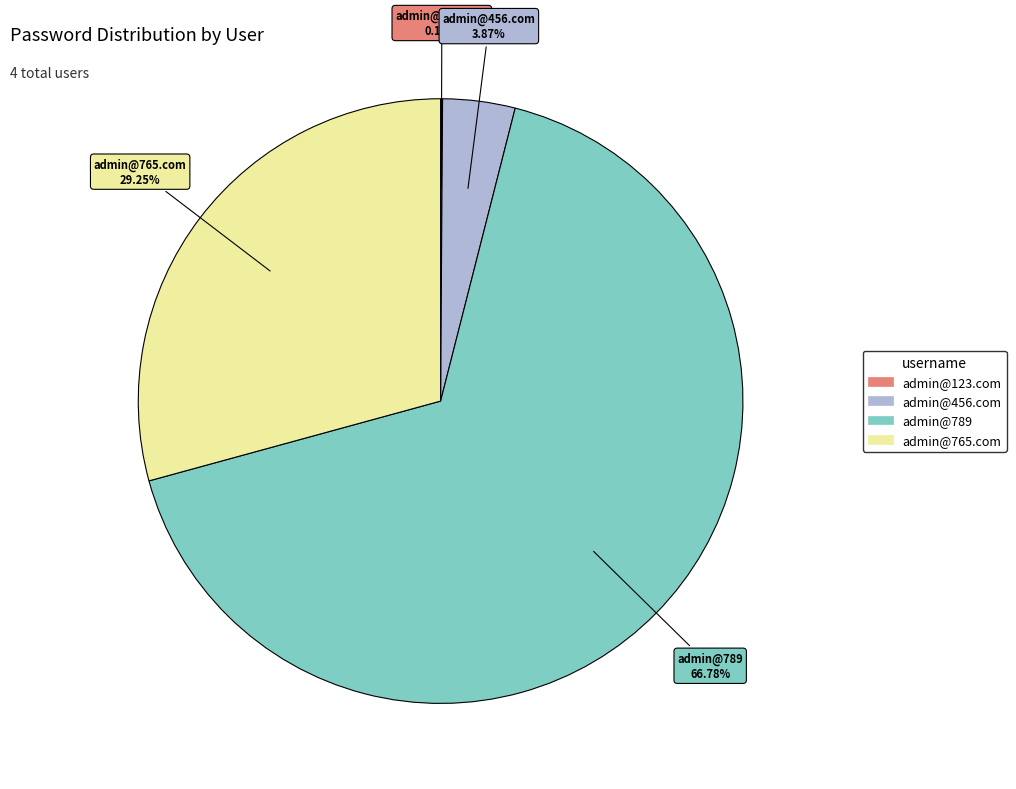

Approximately how many times larger is the value at admin@789 compared to admin@765.com?

2.3